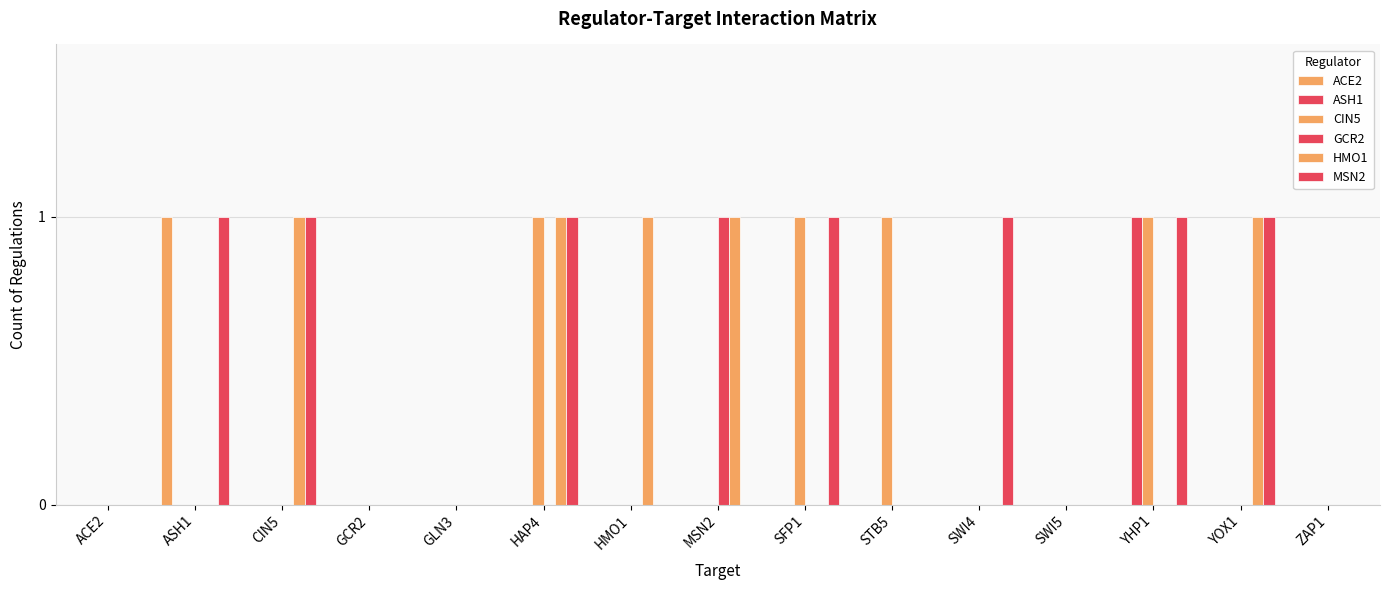

The ACE2 series shows 1 at ASH1. True or false?

False